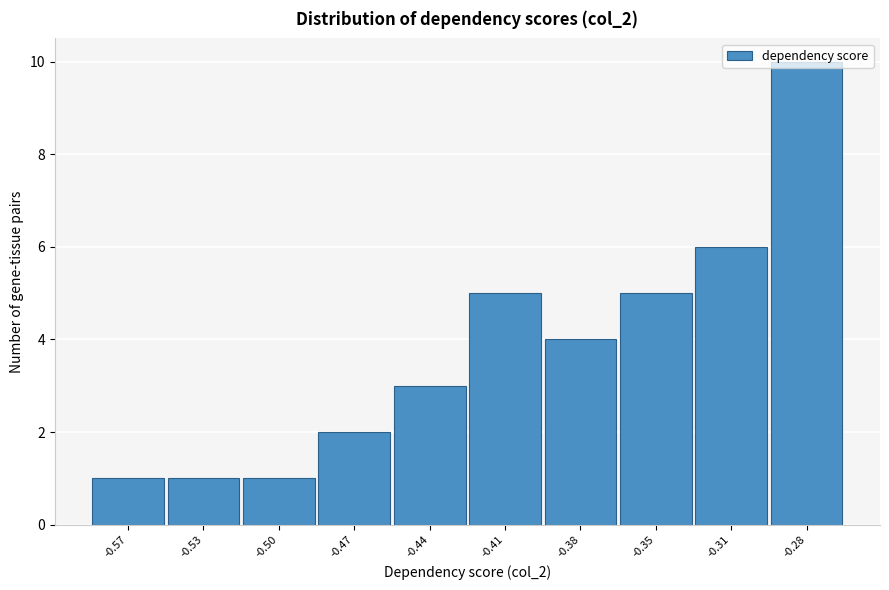

What is the value of the 9th bar from the left?

6